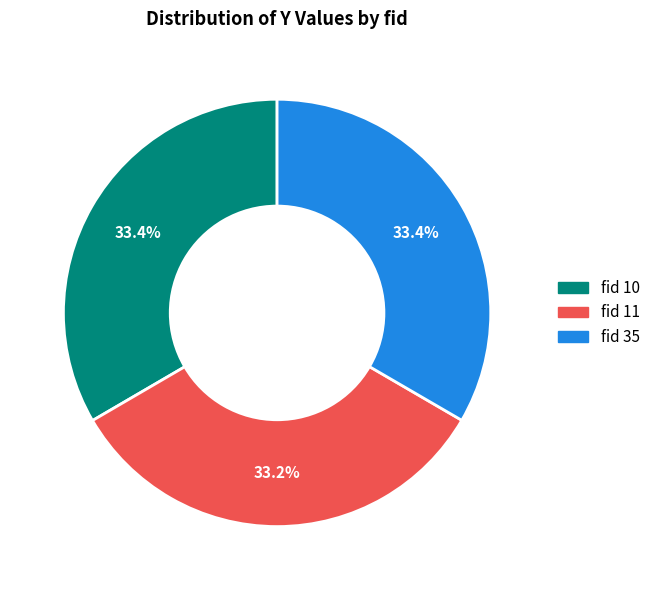

What is the ratio of the value at fid 10 to the value at fid 35?

1.0